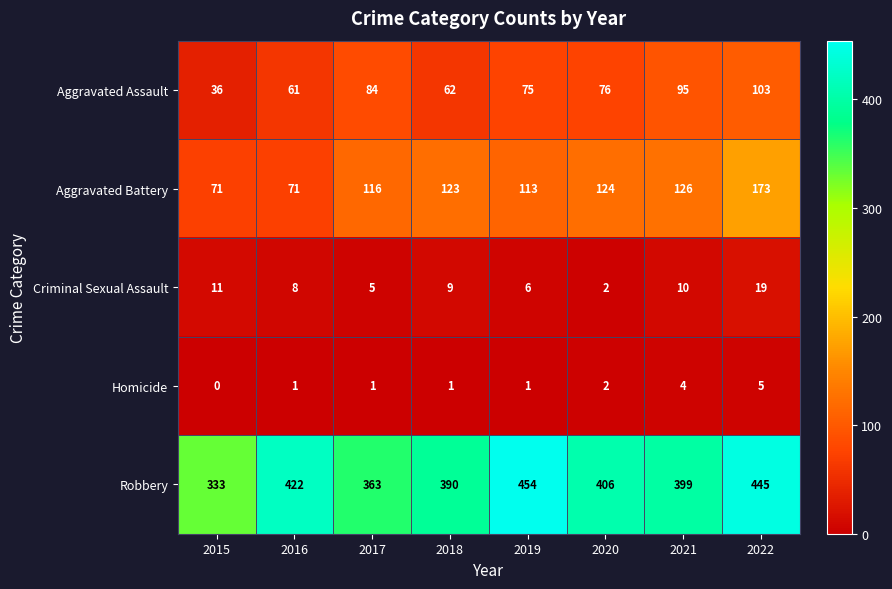

Which series has the widest spread of values?

Robbery